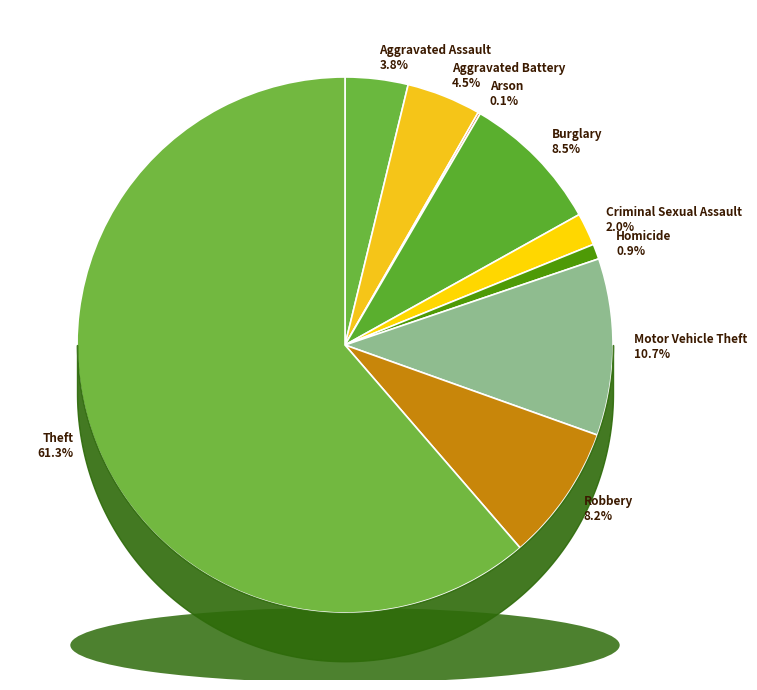

Is there a majority slice in this chart?

Yes